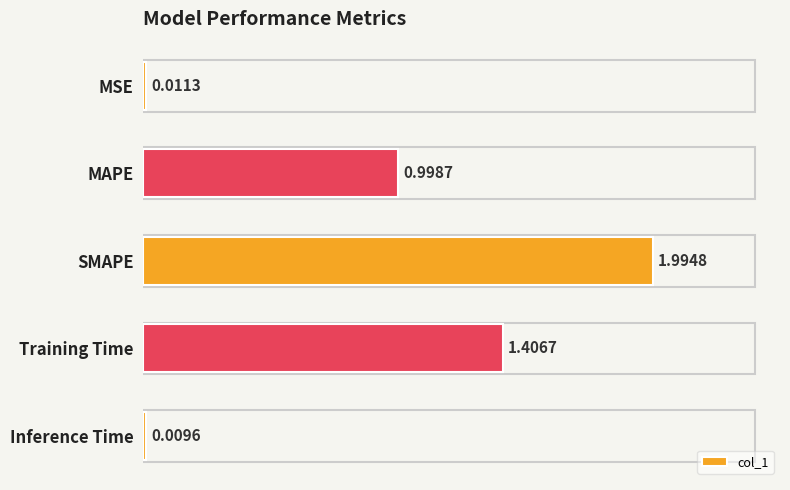

Which category has the lowest value across all series?

Inference Time